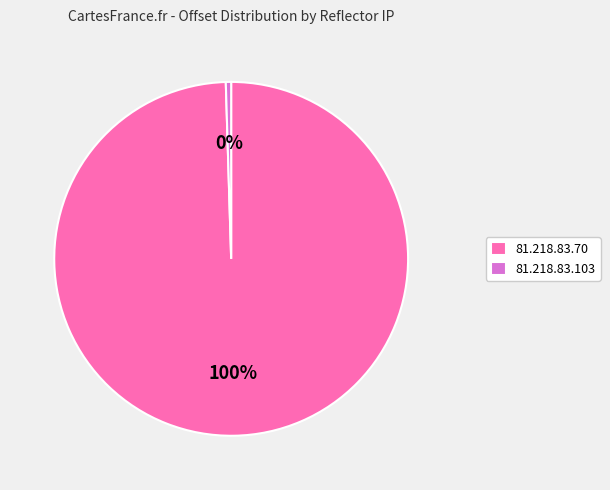

Which has a higher value, 81.218.83.103 or 81.218.83.70?

81.218.83.70